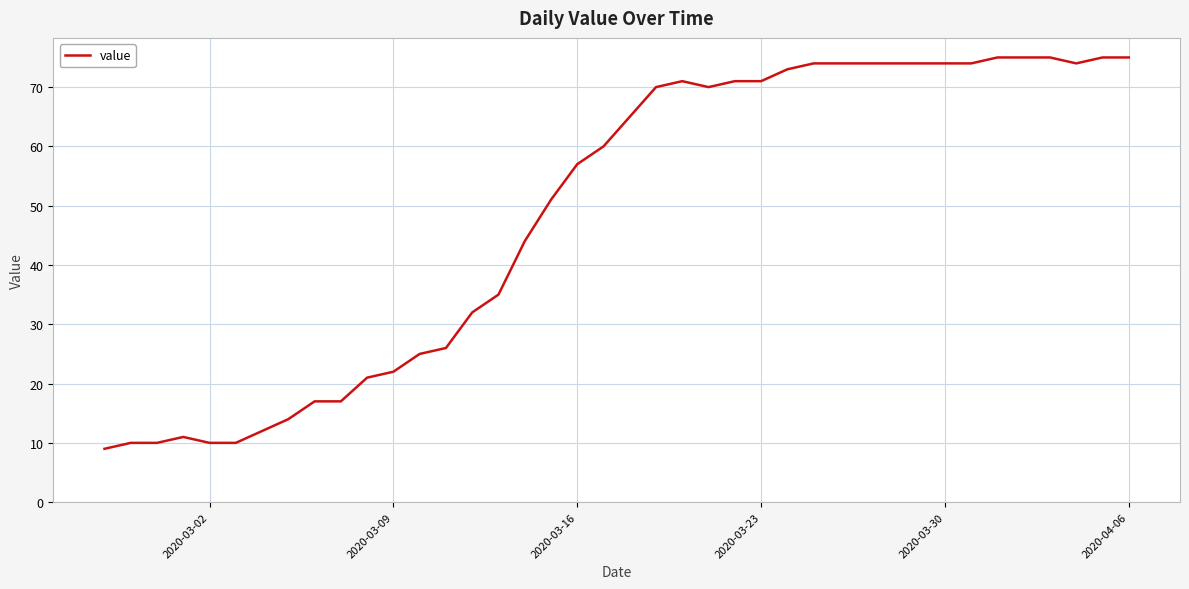

What is the greatest value displayed?

75